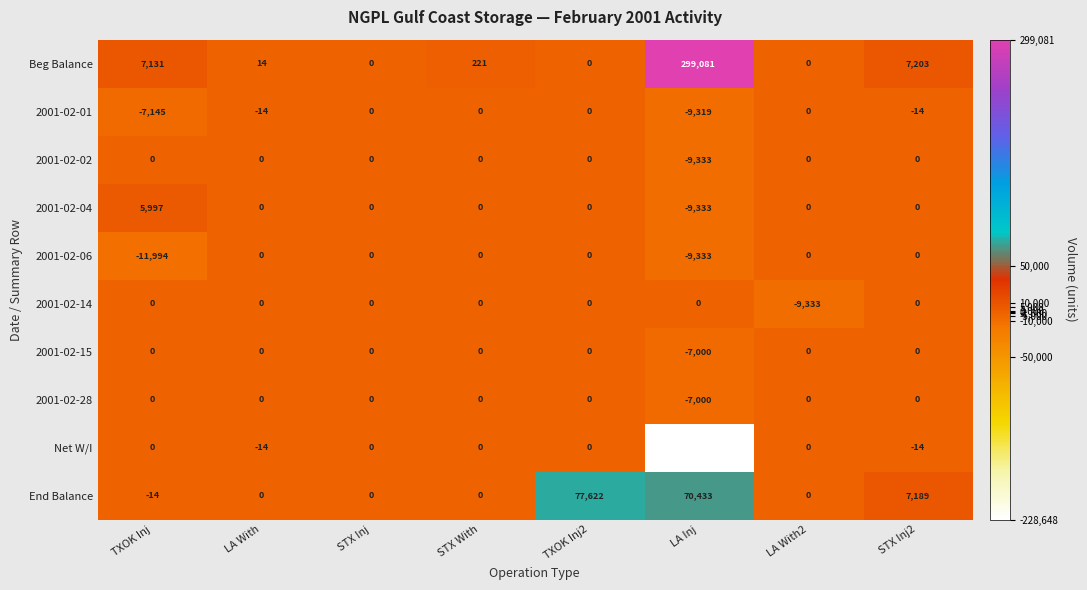

Which series has the largest total across all categories?

Beg Balance